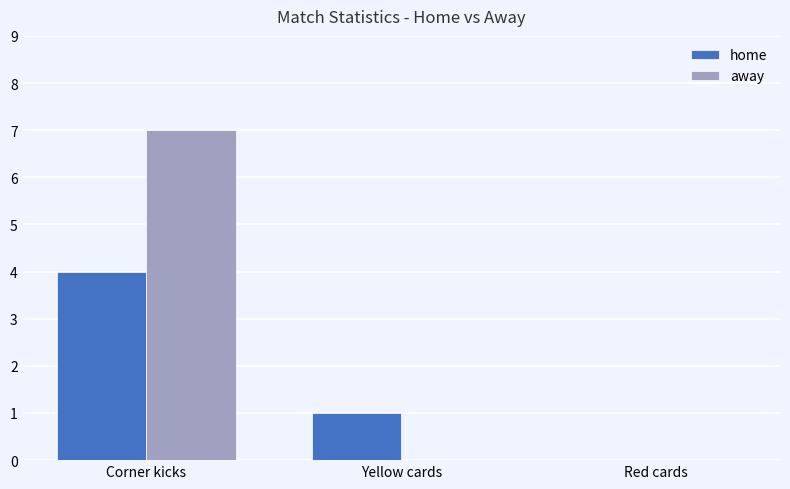

Is the value of home at Yellow cards greater than the value of away at Yellow cards?

Yes